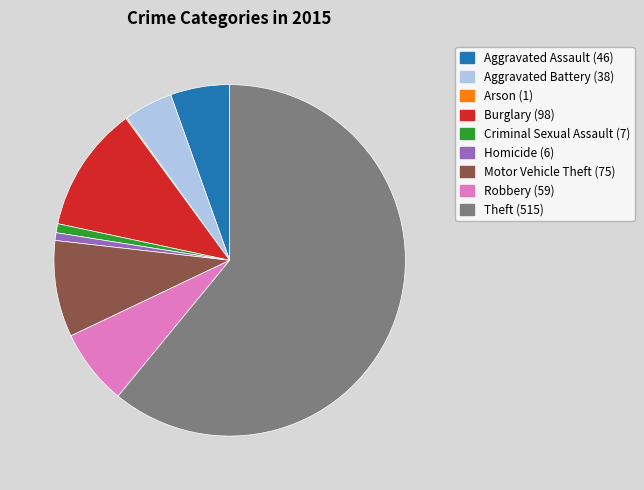

True or false: Theft accounts for 61% of the total.

True